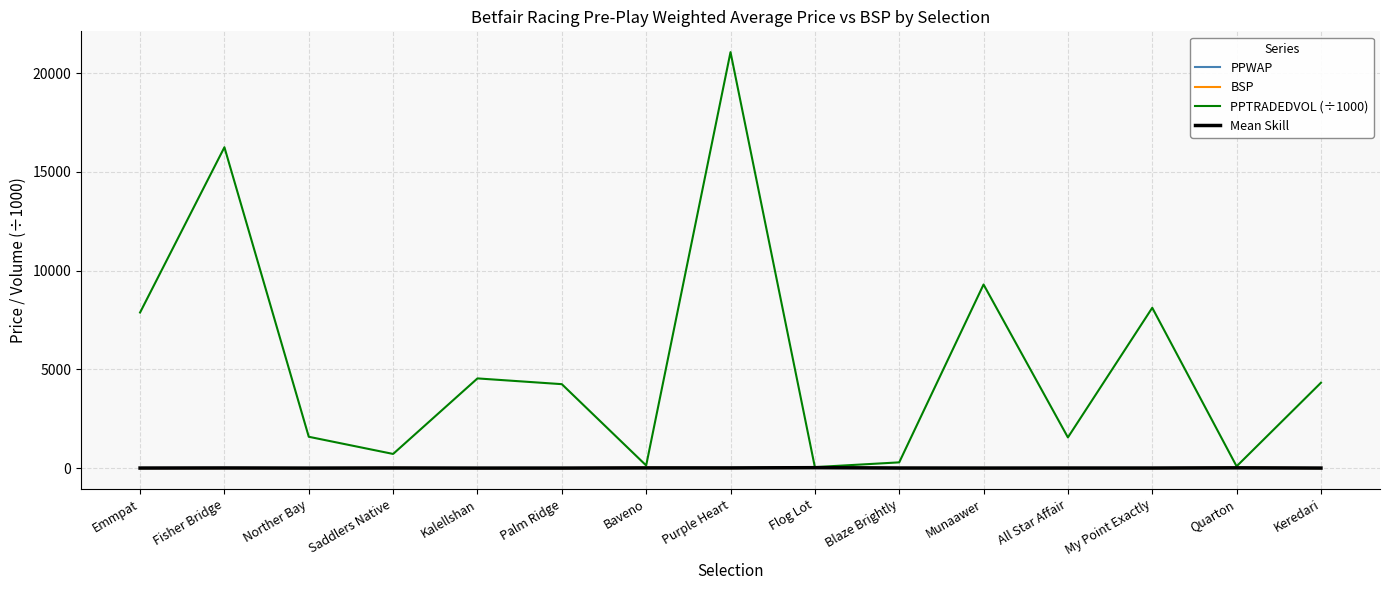

The value of BSP at Munaawer is 2.2. True or false?

True